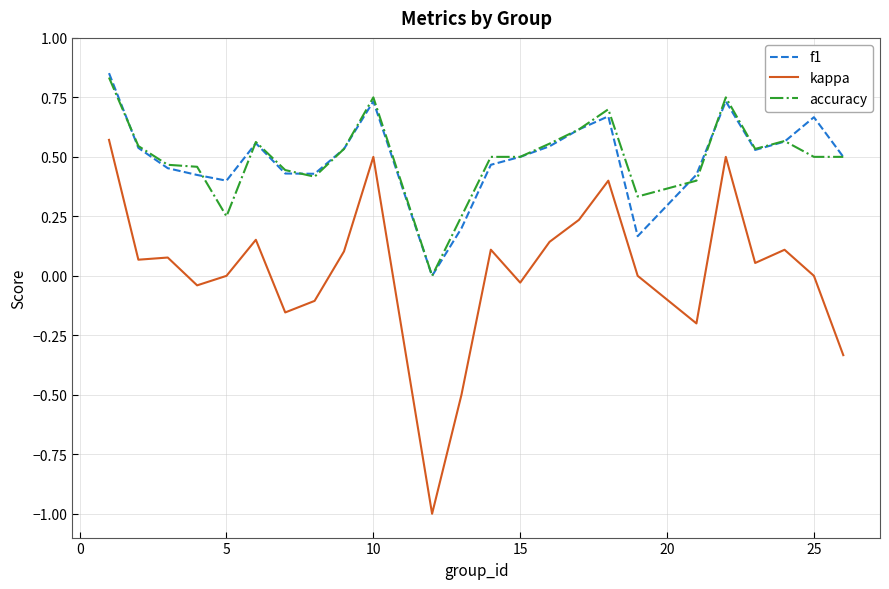

Which series has the widest spread of values?

kappa